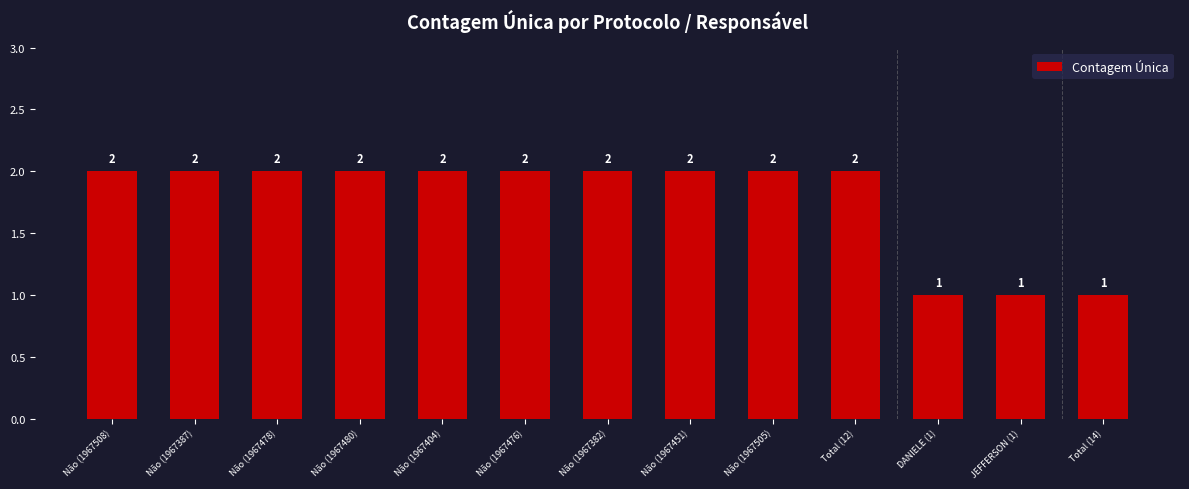

Is it true that the value at Não (1967387) is 3?

False